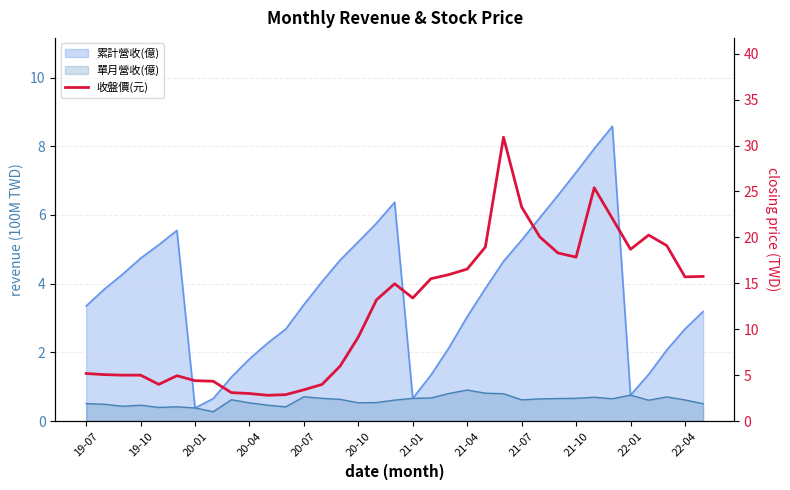

True or false: there are more than 1 points higher than both neighbors.

True